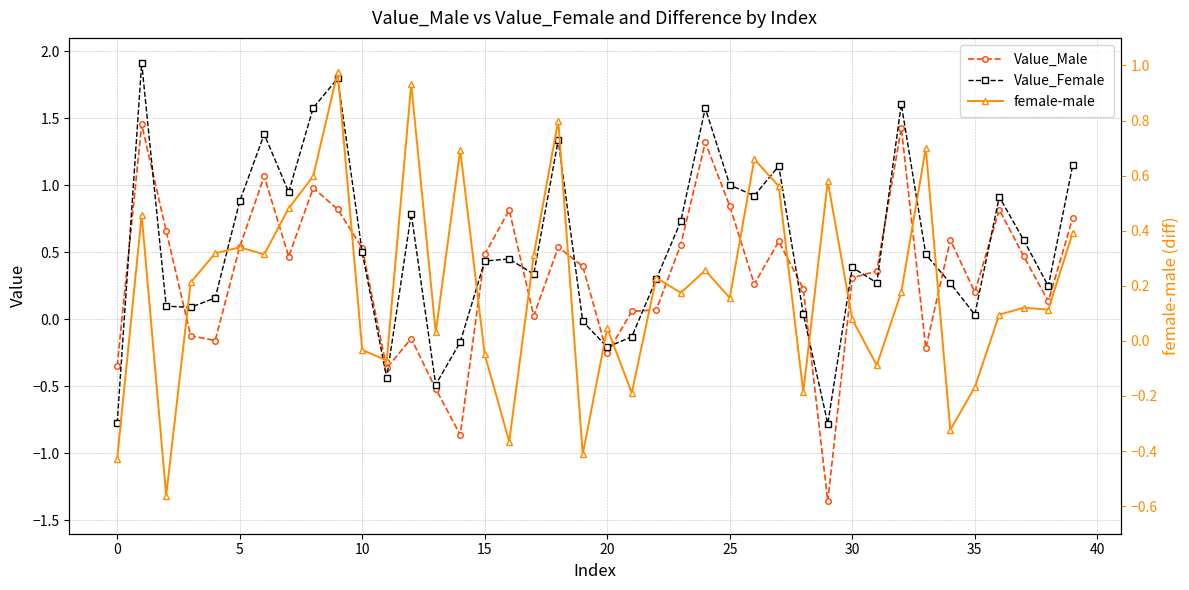

Which series has the largest range (max minus min)?

Value_Male